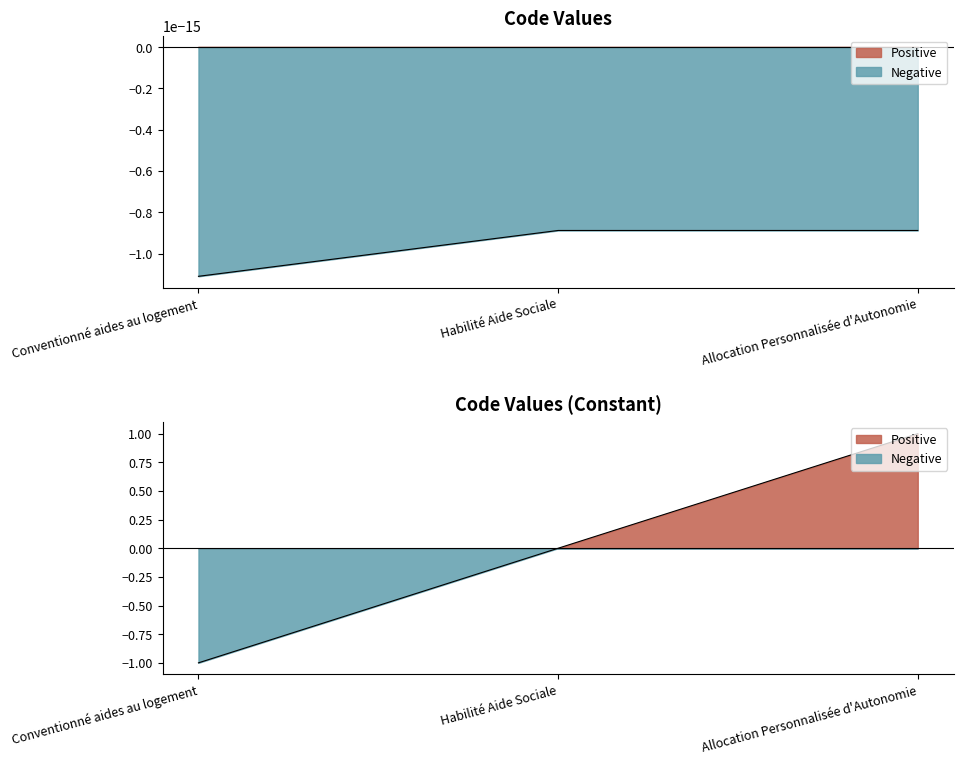

Rank the categories by value from highest to lowest.

Allocation Personnalisée d'Autonomie, Habilité Aide Sociale, Conventionné aides au logement